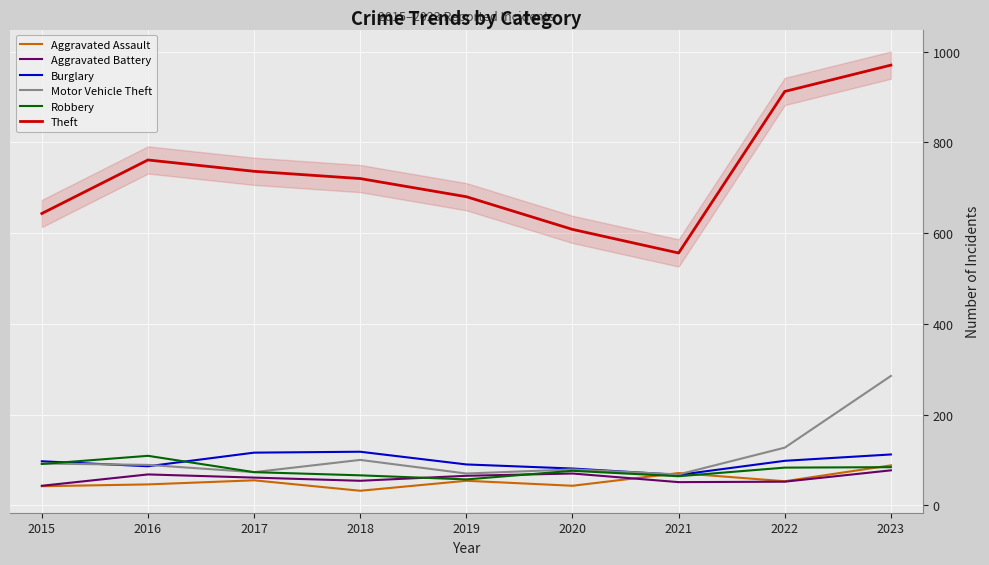

What is the difference between the maximum and minimum values in the Aggravated Assault series?

56